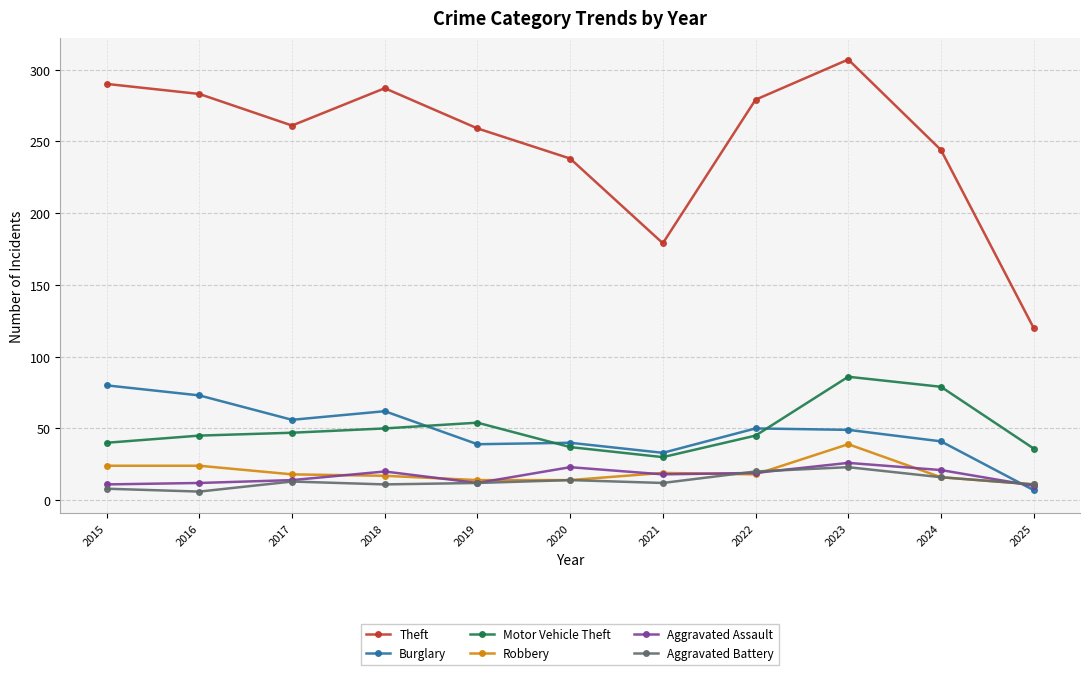

At which label is Motor Vehicle Theft closest to 58?

2019